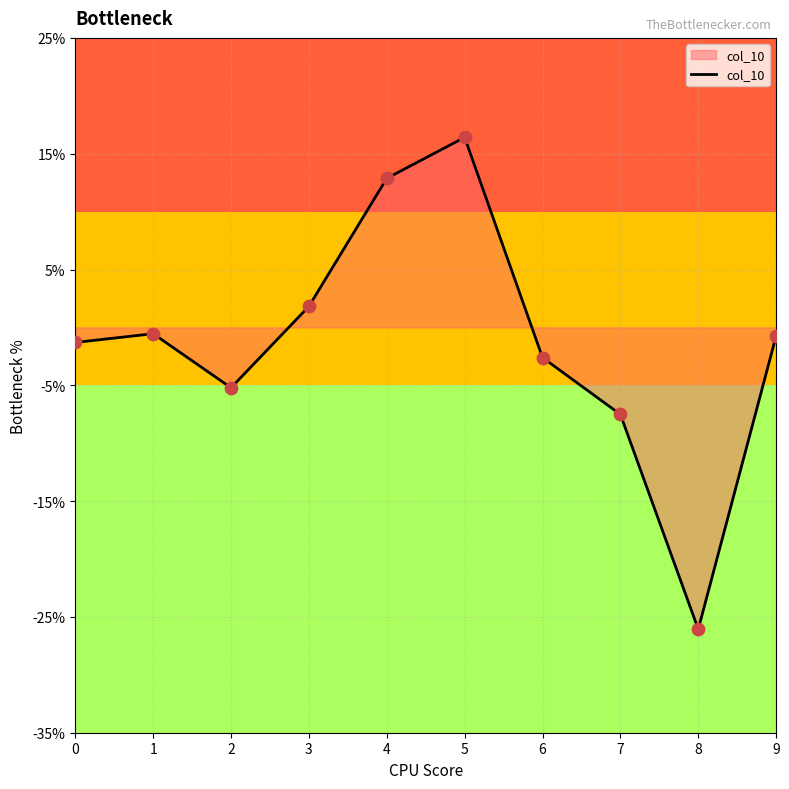

Between 6 and 7, which is larger?

6